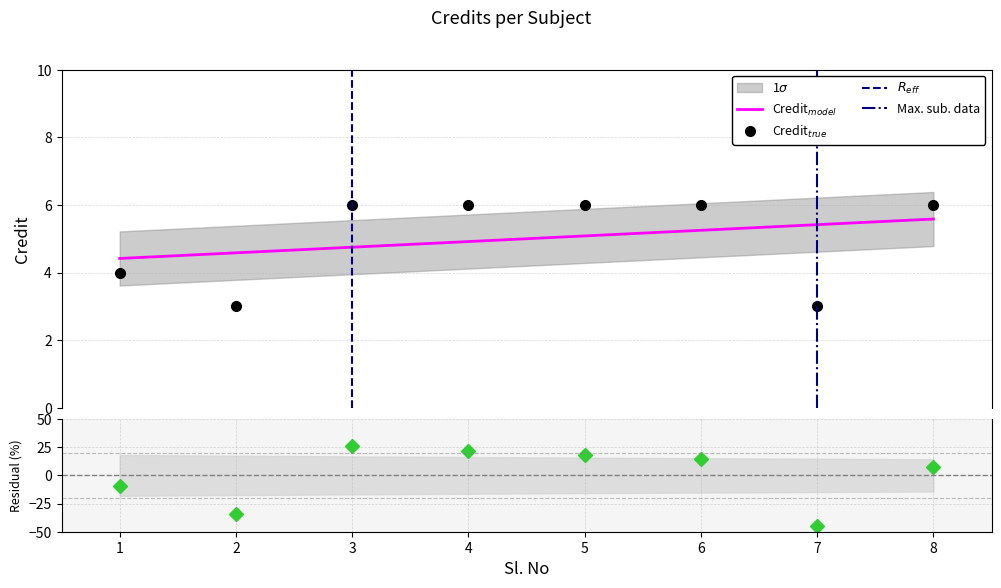

What is the sum of all values?

40